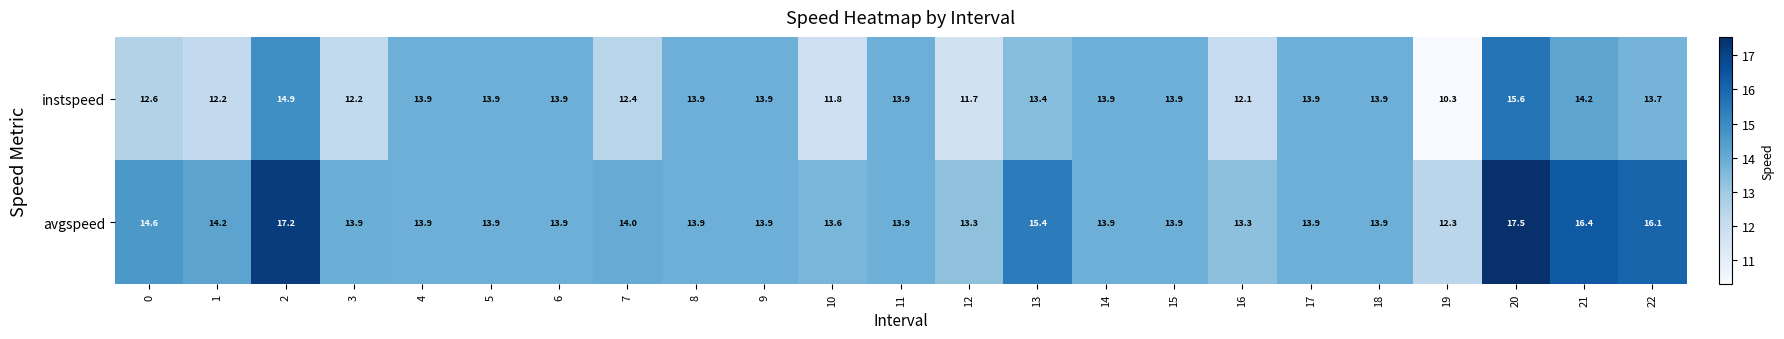

What is the difference between the maximum and second lowest values in the instspeed series?

3.9